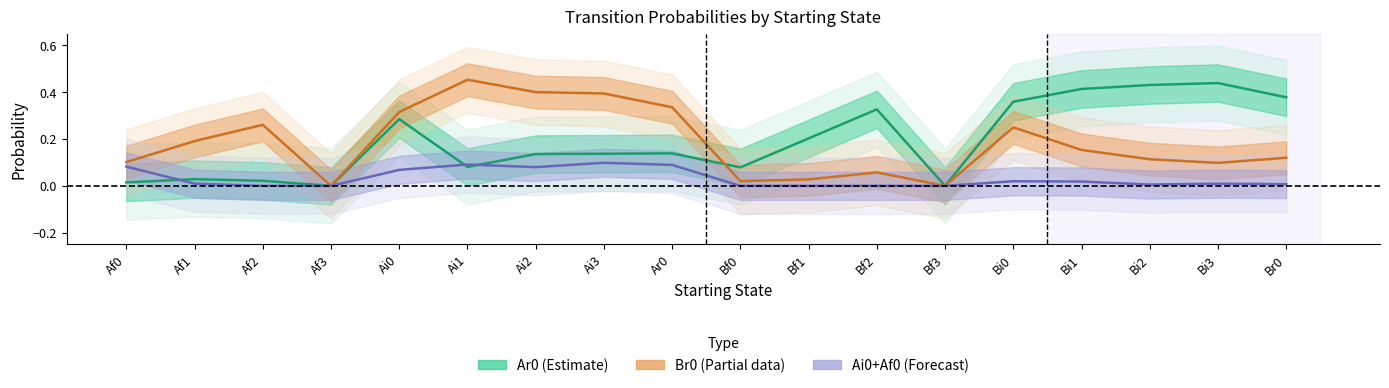

Reading left to right, transcribe all the data shown in this chart.

Ar0 (Estimate): Af0=0.0	Af1=0.0	Af2=0.0	Af3=0.0	Ai0=0.3	Ai1=0.1	Ai2=0.1	Ai3=0.1	Ar0=0.1	Bf0=0.1	Bf1=0.2	Bf2=0.3	Bf3=0.0	Bi0=0.4	Bi1=0.4	Bi2=0.4	Bi3=0.4	Br0=0.4
Br0 (Partial): Af0=0.1	Af1=0.2	Af2=0.3	Af3=0.0	Ai0=0.3	Ai1=0.5	Ai2=0.4	Ai3=0.4	Ar0=0.3	Bf0=0.0	Bf1=0.0	Bf2=0.1	Bf3=0.0	Bi0=0.2	Bi1=0.2	Bi2=0.1	Bi3=0.1	Br0=0.1
Ai0+Af0 (Forecast): Af0=0.1	Af1=0.0	Af2=0.0	Af3=0.0	Ai0=0.1	Ai1=0.1	Ai2=0.1	Ai3=0.1	Ar0=0.1	Bf0=0.0	Bf1=0.0	Bf2=0.0	Bf3=0.0	Bi0=0.0	Bi1=0.0	Bi2=0.0	Bi3=0.0	Br0=0.0